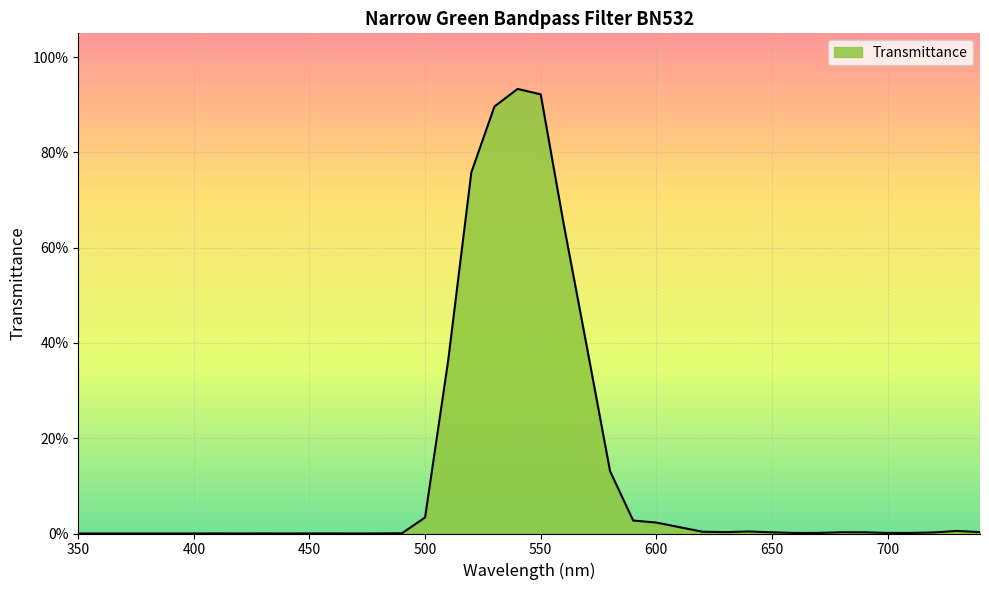

Which category has the lowest value across all series?

350